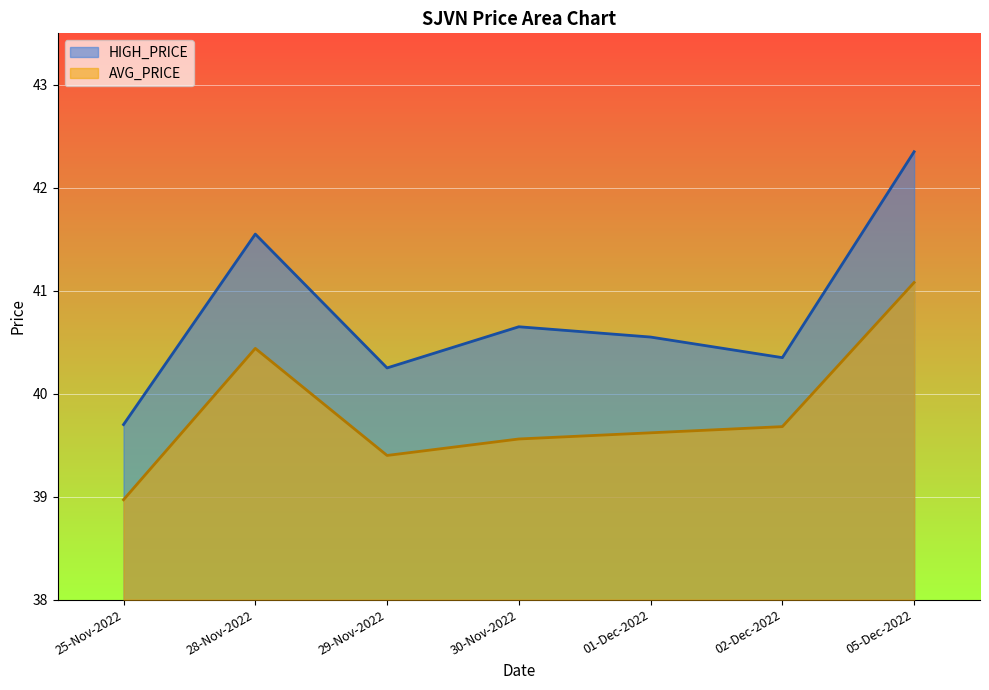

Which series has the largest total across all categories?

HIGH_PRICE